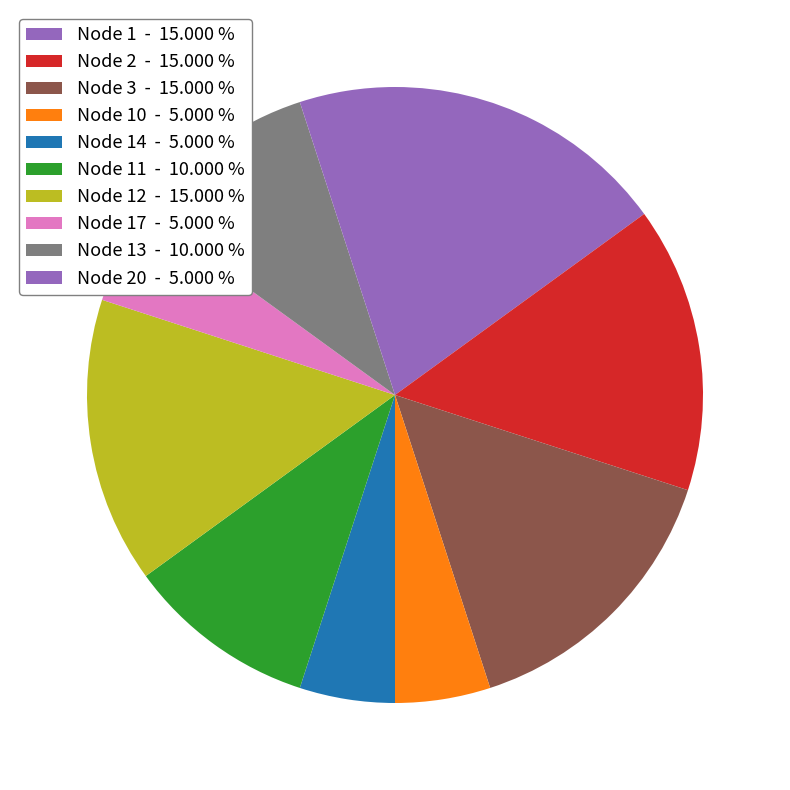

What is the smallest slice in the pie chart?

10